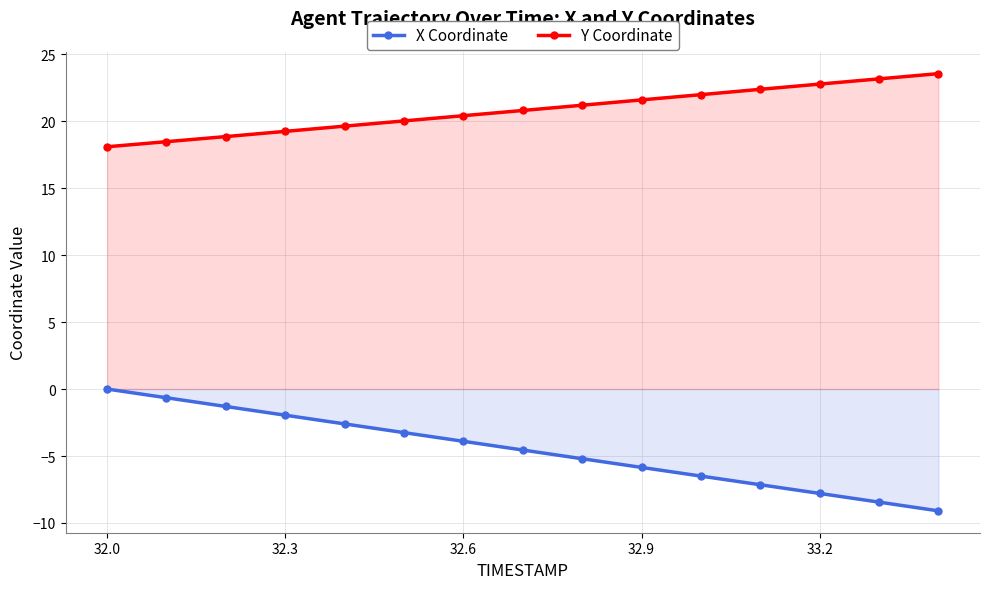

List the series in order of their overall mean, lowest first.

X Coordinate, Y Coordinate